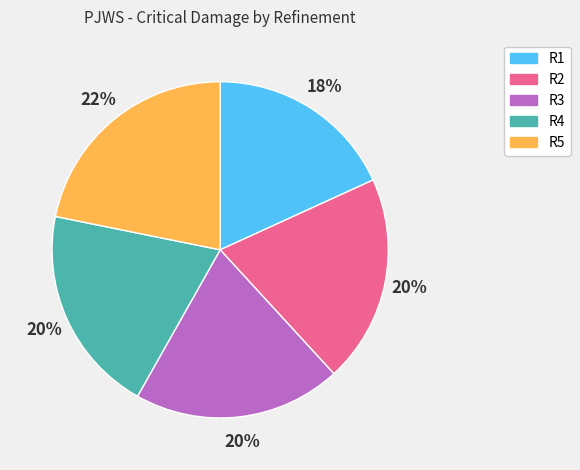

To the nearest percent, what is the combined percentage of R1 and R4?

38%